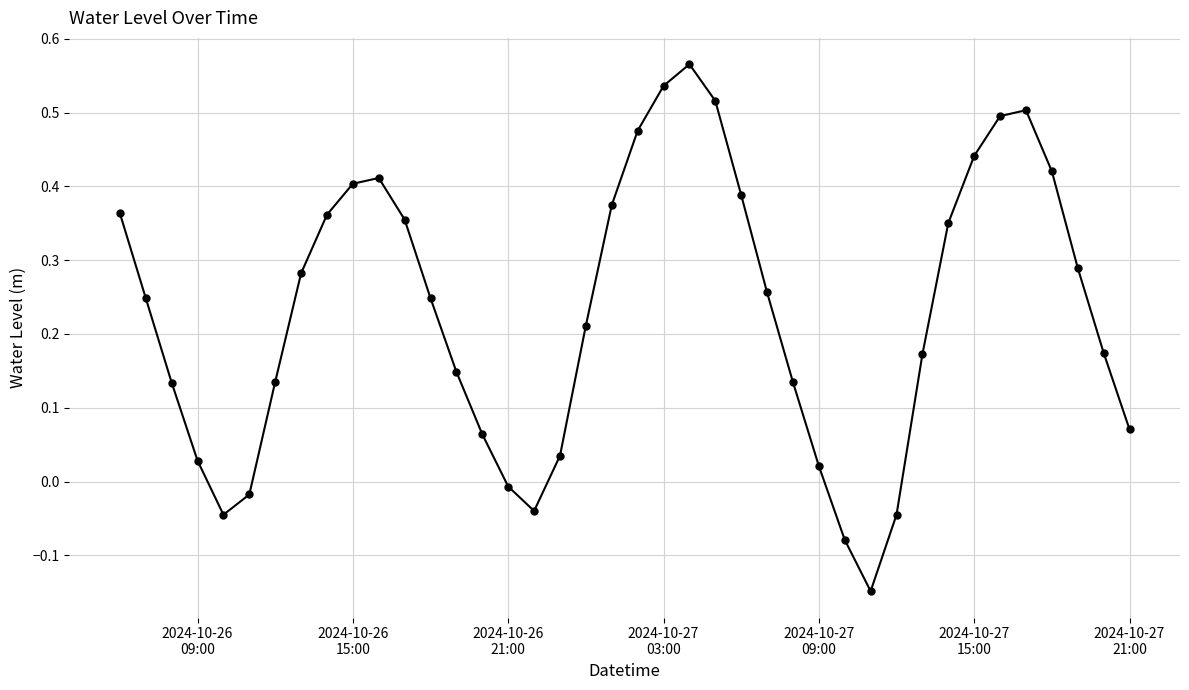

How many interior local peaks (higher than both neighbors) does the data have?

3